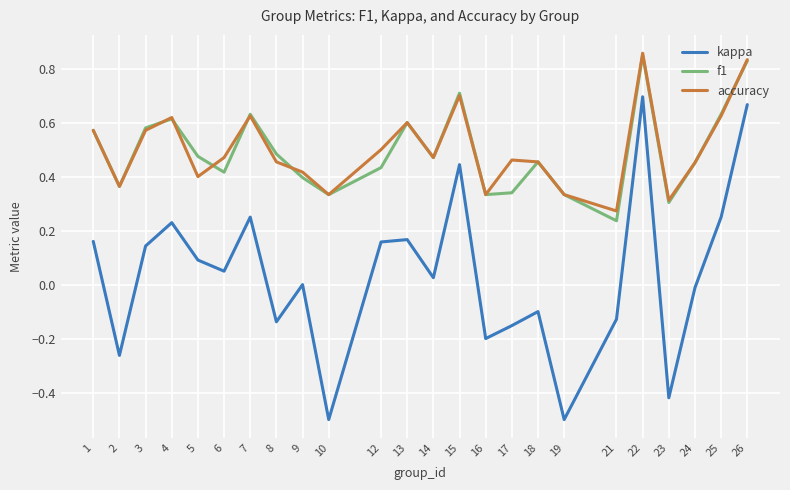

True or false: kappa and f1 cross at least once.

False